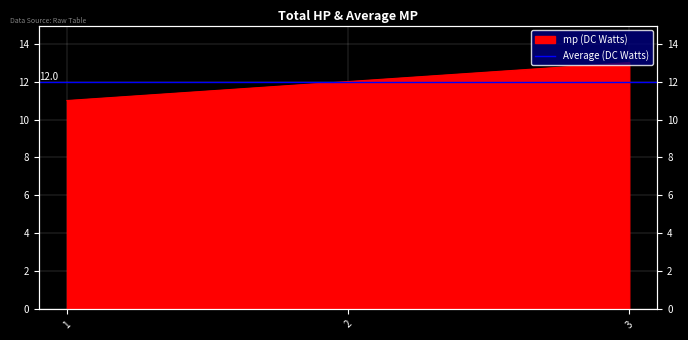

The value at 3 is 18. True or false?

False